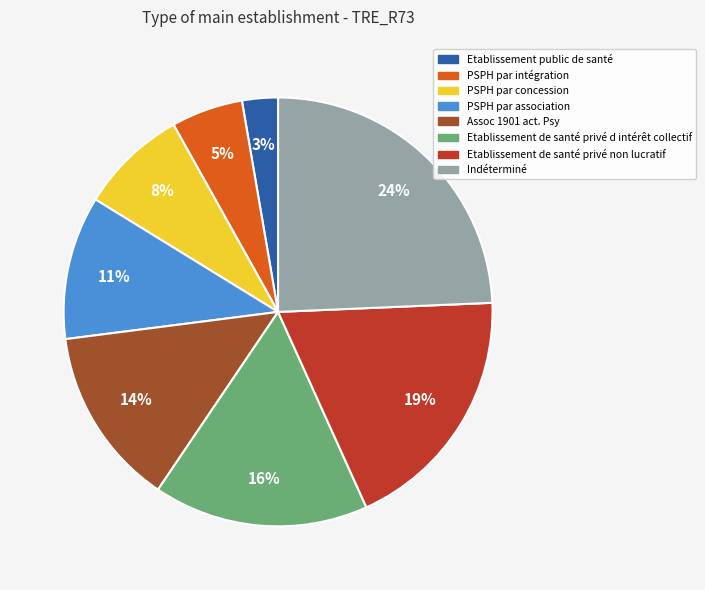

Count the number of slices in the pie.

8